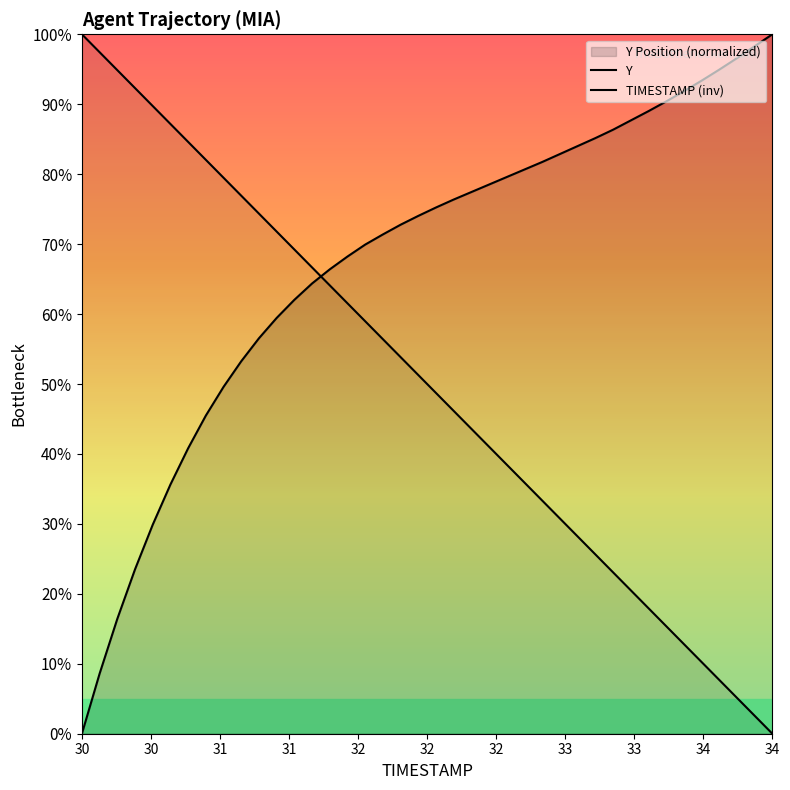

Does the chart display data point markers on the line(s)?

No